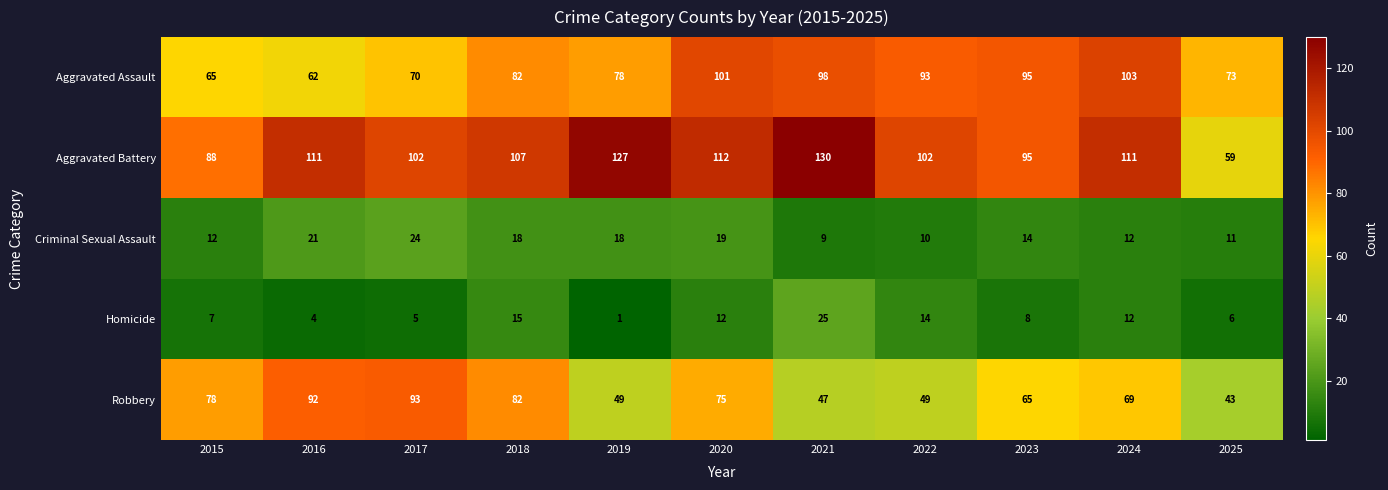

True or false: Aggravated Battery has a value of 88 at 2015.

True